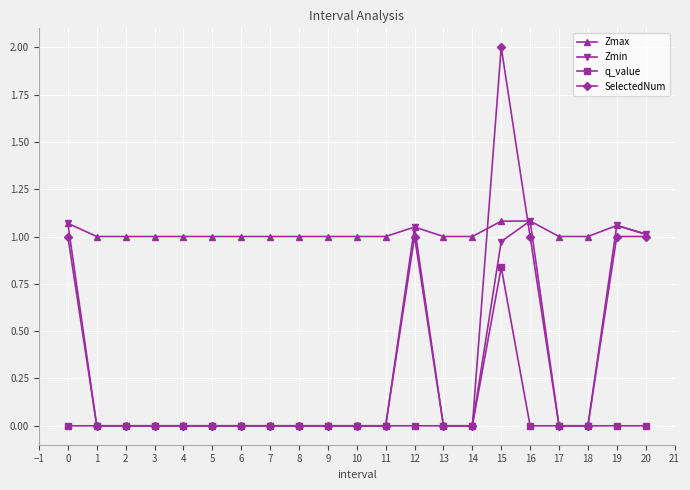

At which category does the chart reach its peak across all series?

15